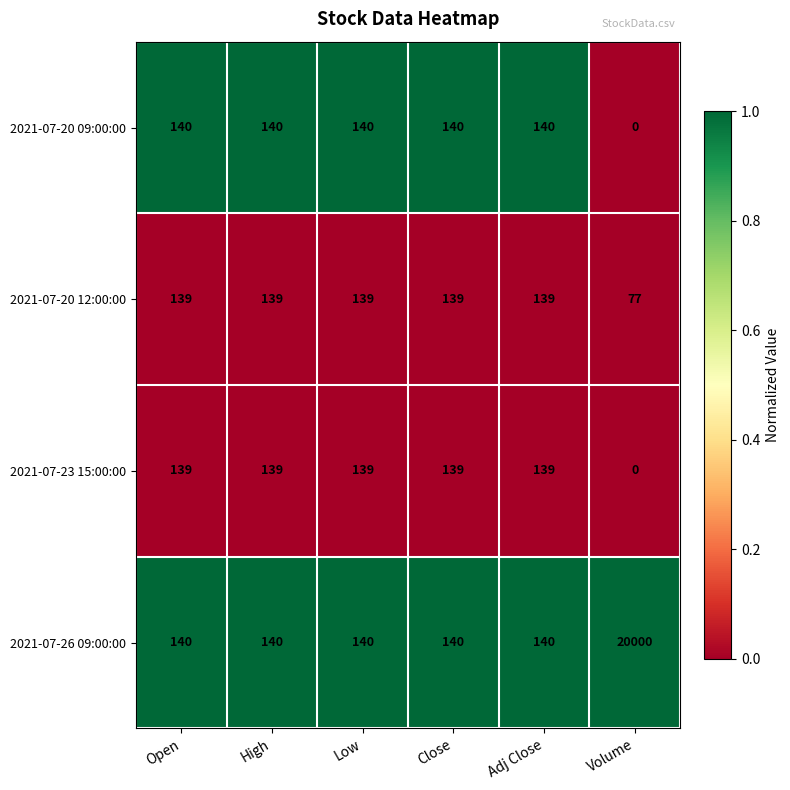

The 2021-07-20 09:00:00 series shows 0 at Volume. True or false?

True